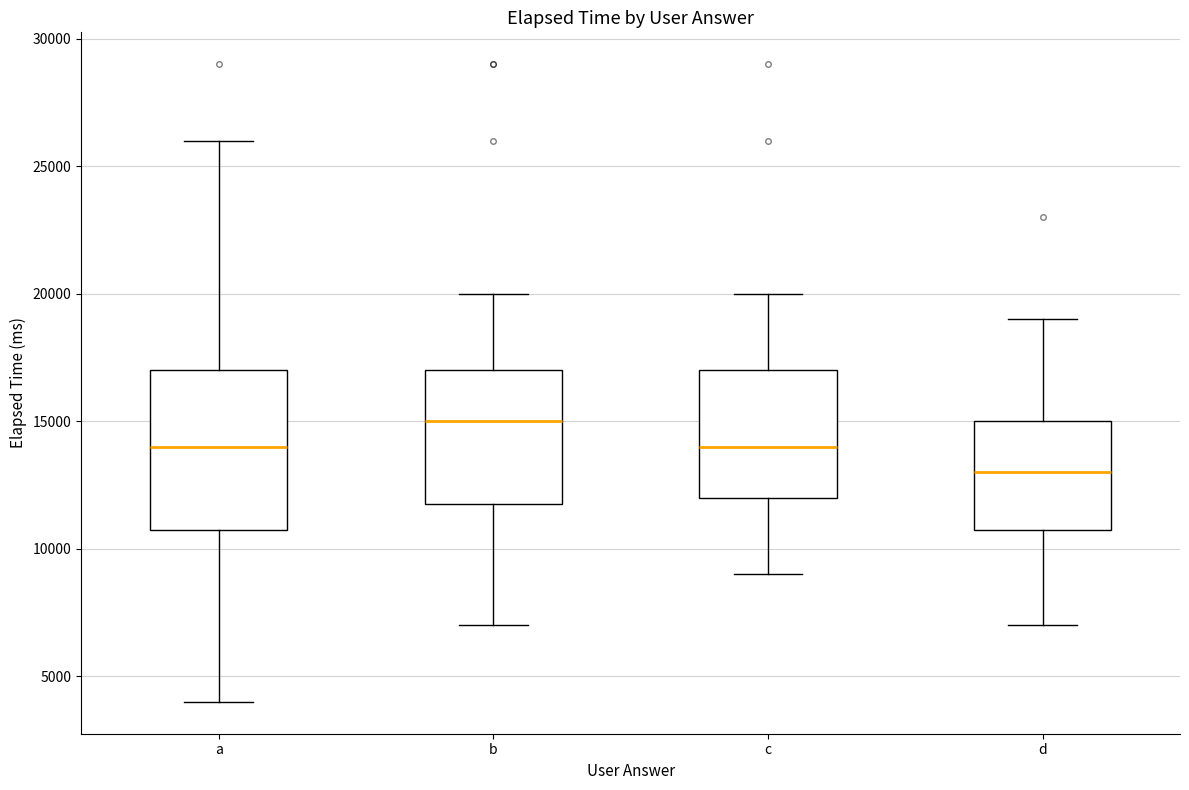

Reading left to right, read every box against the y-axis: the position of its median line, the range the box covers, and the ends of its whiskers. The values are not printed on the chart, so give them approximately, as read against the axis.

a: median 14000, box 11000 to 17000, whiskers 4000 to 26000
b: median 15000, box 12000 to 17000, whiskers 7000 to 20000
c: median 14000, box 12000 to 17000, whiskers 9000 to 20000
d: median 13000, box 11000 to 15000, whiskers 7000 to 19000